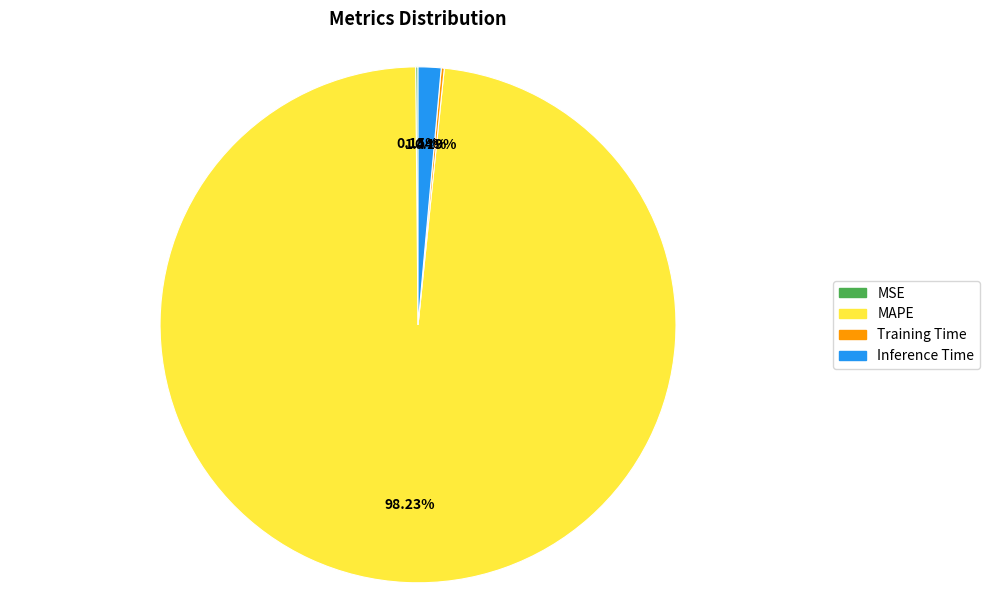

True or false: MAPE accounts for 98% of the total.

True